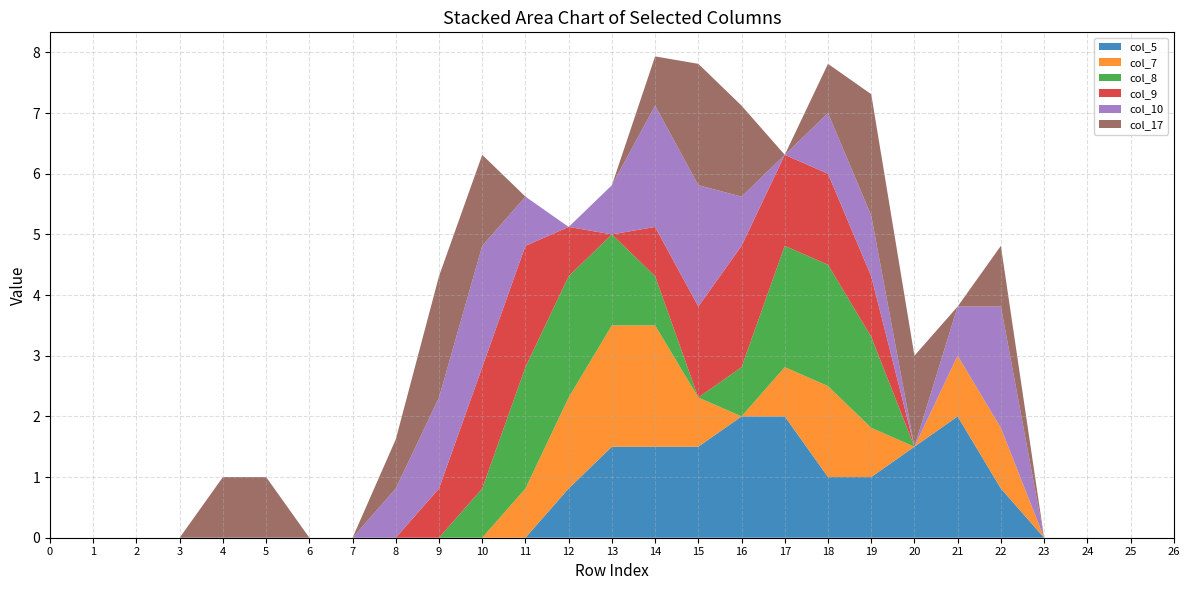

Reading left to right, extract all data points from this chart.

col_5: 0=0.0	1=0.0	2=0.0	3=0.0	4=0.0	5=0.0	6=0.0	7=0.0	8=0.0	9=0.0	10=0.0	11=0.0	12=0.8	13=1.5	14=1.5	15=1.5	16=2.0	17=2.0	18=1.0	19=1.0	20=1.5	21=2.0	22=0.8	23=0.0	24=0.0	25=0.0	26=0.0
col_7: 0=0.0	1=0.0	2=0.0	3=0.0	4=0.0	5=0.0	6=0.0	7=0.0	8=0.0	9=0.0	10=0.0	11=0.8	12=1.5	13=2.0	14=2.0	15=0.8	16=0.0	17=0.8	18=1.5	19=0.8	20=0.0	21=1.0	22=1.0	23=0.0	24=0.0	25=0.0	26=0.0
col_8: 0=0.0	1=0.0	2=0.0	3=0.0	4=0.0	5=0.0	6=0.0	7=0.0	8=0.0	9=0.0	10=0.8	11=2.0	12=2.0	13=1.5	14=0.8	15=0.0	16=0.8	17=2.0	18=2.0	19=1.5	20=0.0	21=0.0	22=0.0	23=0.0	24=0.0	25=0.0	26=0.0
col_9: 0=0.0	1=0.0	2=0.0	3=0.0	4=0.0	5=0.0	6=0.0	7=0.0	8=0.0	9=0.8	10=2.0	11=2.0	12=0.8	13=0.0	14=0.8	15=1.5	16=2.0	17=1.5	18=1.5	19=1.0	20=0.0	21=0.0	22=0.0	23=0.0	24=0.0	25=0.0	26=0.0
col_10: 0=0.0	1=0.0	2=0.0	3=0.0	4=0.0	5=0.0	6=0.0	7=0.0	8=0.8	9=1.5	10=2.0	11=0.8	12=0.0	13=0.8	14=2.0	15=2.0	16=0.8	17=0.0	18=1.0	19=1.0	20=0.0	21=0.8	22=2.0	23=0.0	24=0.0	25=0.0	26=0.0
col_17: 0=0.0	1=0.0	2=0.0	3=0.0	4=1.0	5=1.0	6=0.0	7=0.0	8=0.8	9=2.0	10=1.5	11=0.0	12=0.0	13=0.0	14=0.8	15=2.0	16=1.5	17=0.0	18=0.8	19=2.0	20=1.5	21=0.0	22=1.0	23=0.0	24=0.0	25=0.0	26=0.0